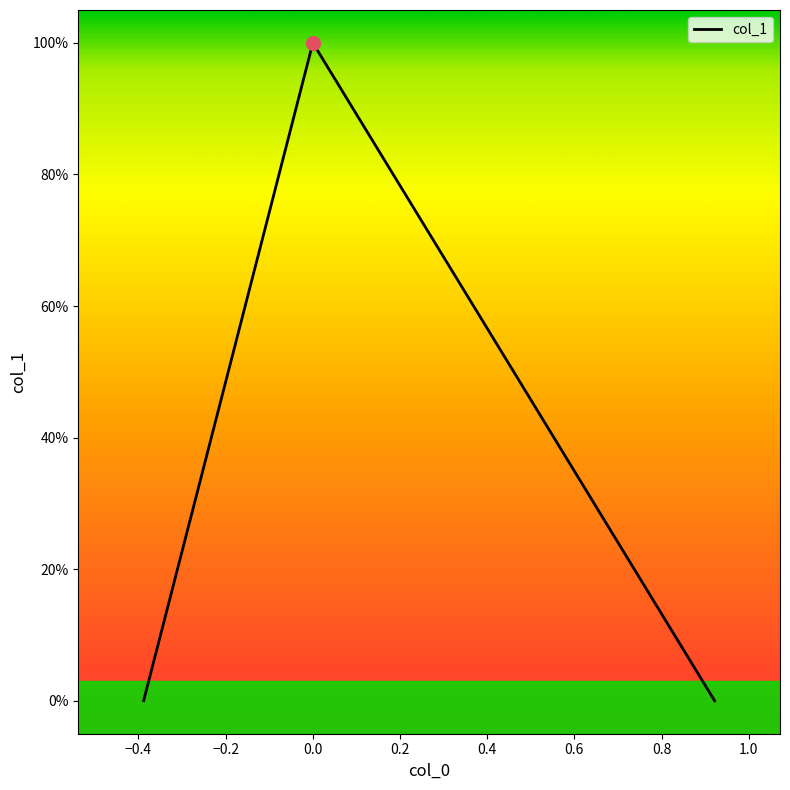

Reading right to left, what are all the values shown in this chart?

0.0	1.0	0.0